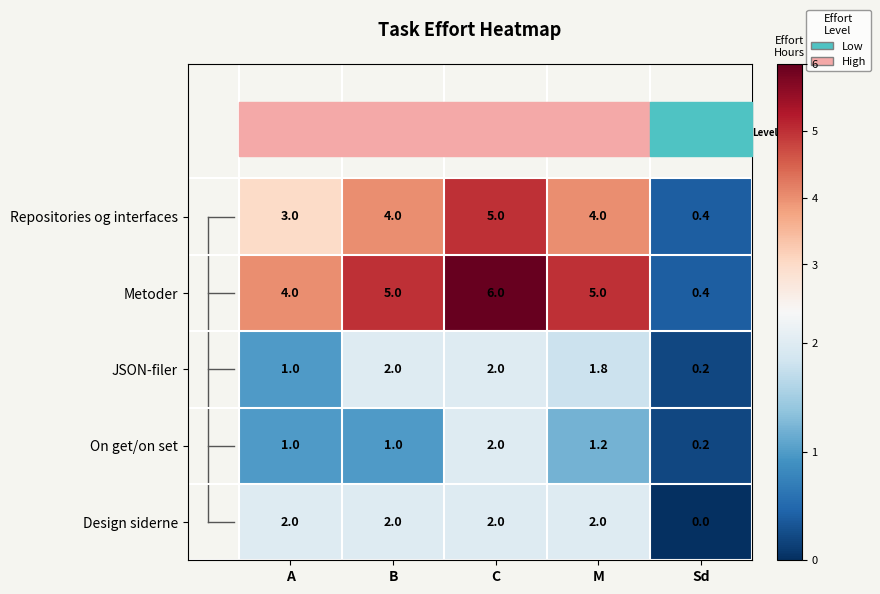

How many series are shown in this chart?

5